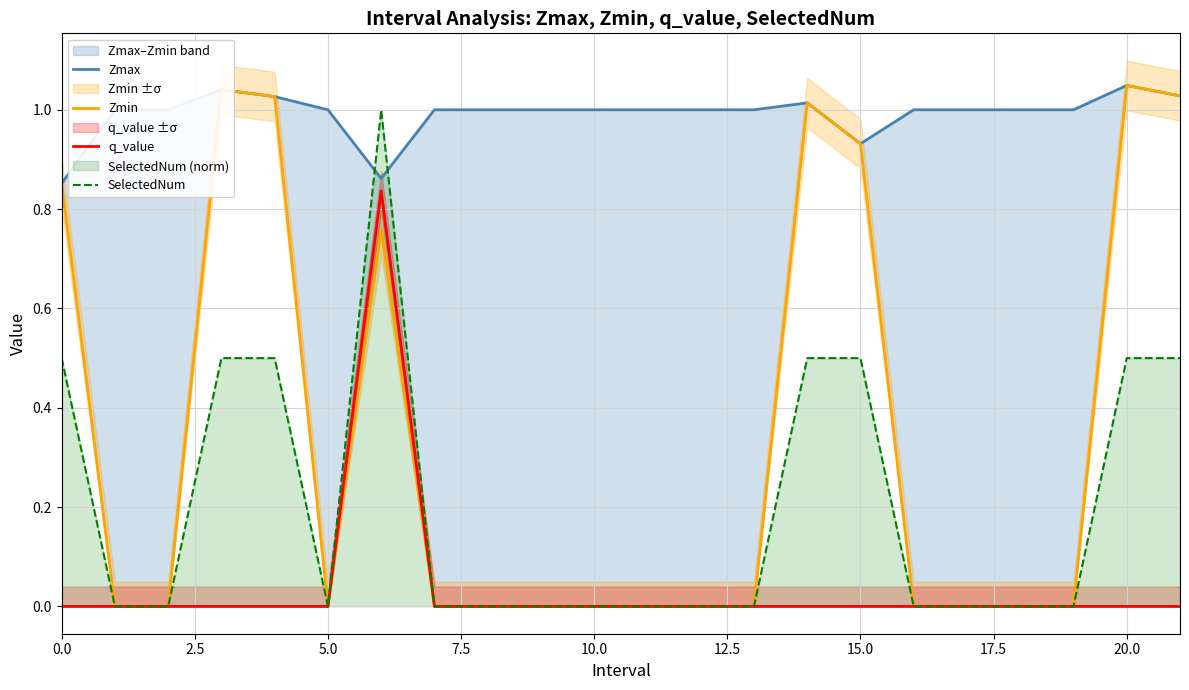

Is it true that Zmin equals 1.5 at 20?

False